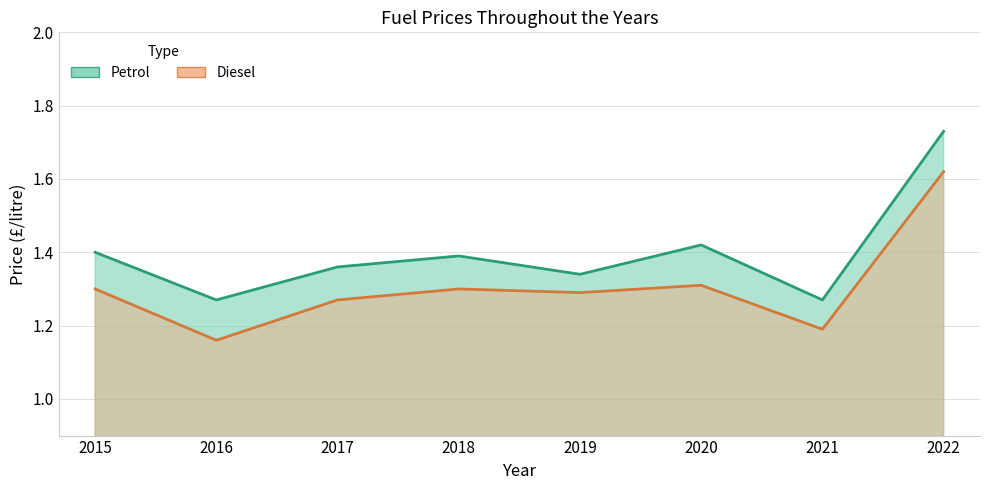

How many interior local valleys does the Petrol series have?

3